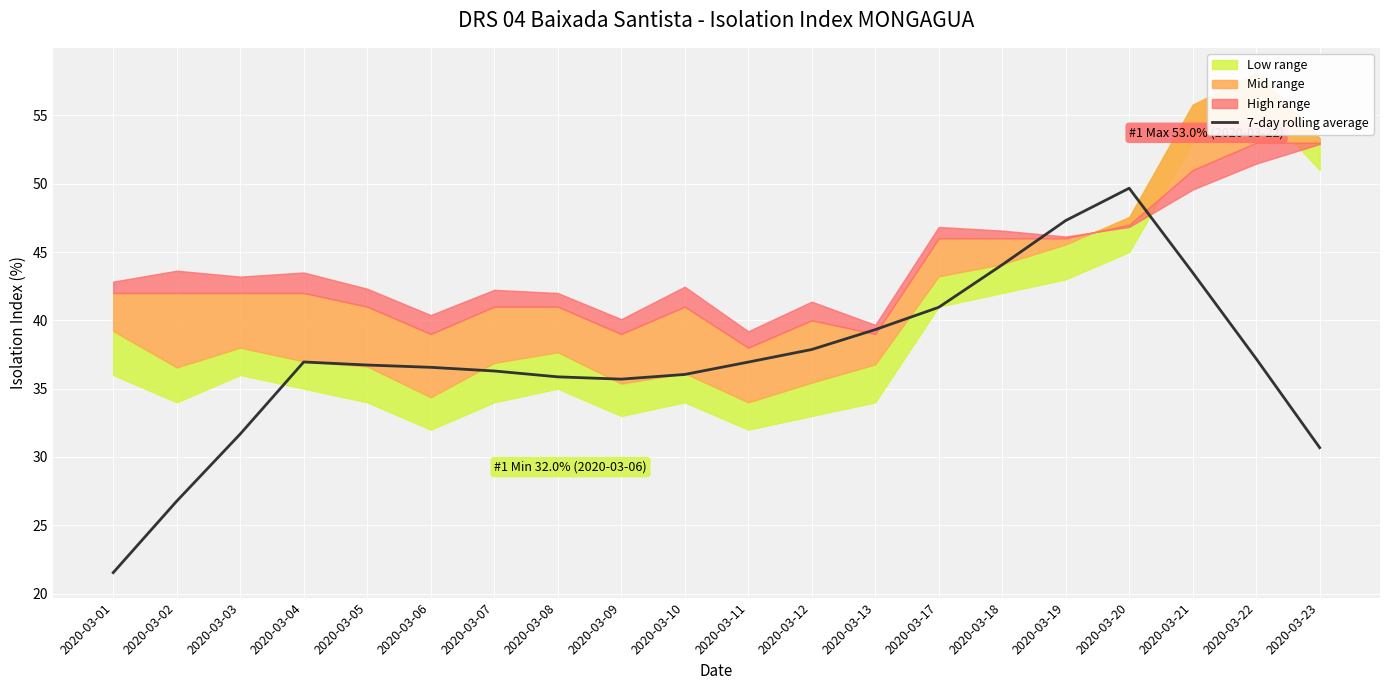

Is it true that the value at 2020-03-18 is 68.7?

False